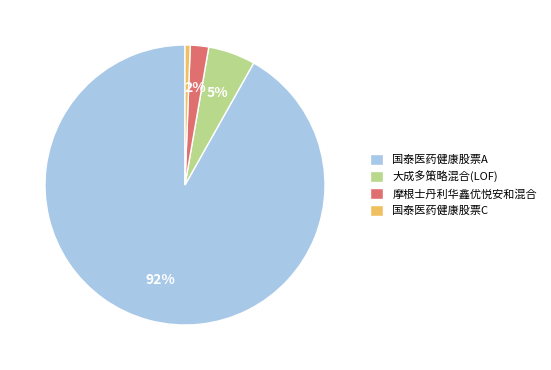

Do 国泰医药健康股票C and 大成多策略混合(LOF) together represent more than half of the pie?

No